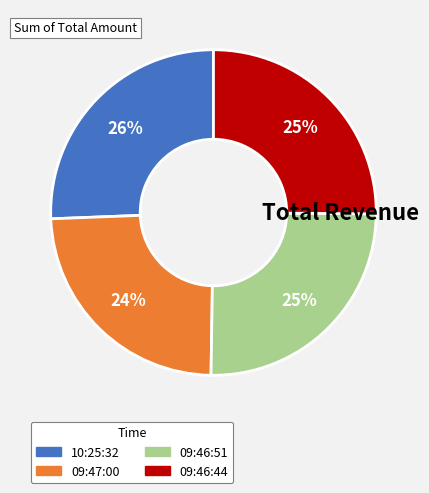

What percentage is the 09:46:44 slice, to the nearest percent?

25%